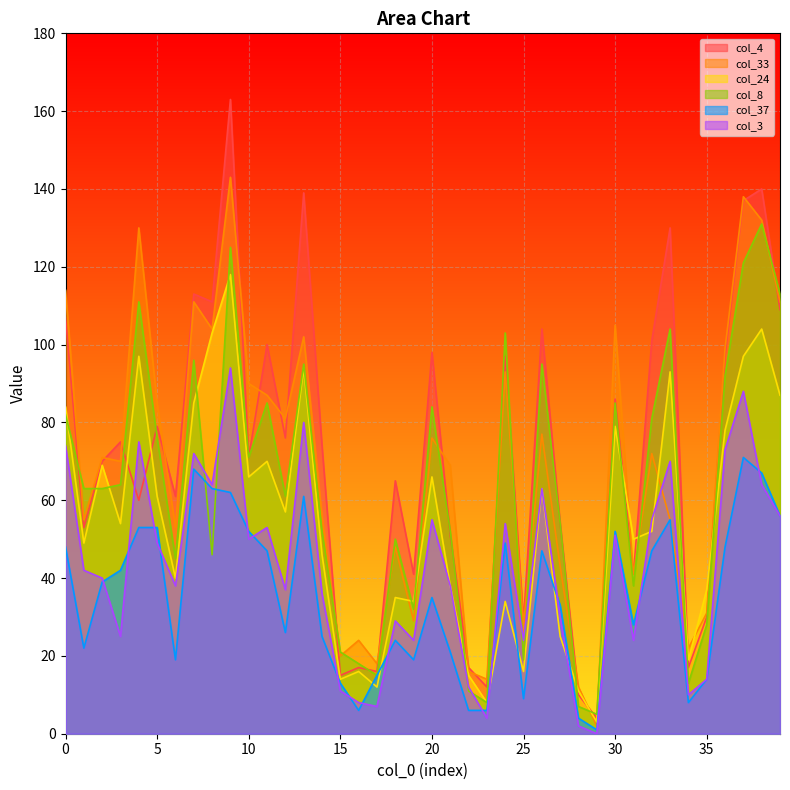

What is the difference between the second highest and minimum values in the col_4 series?

136